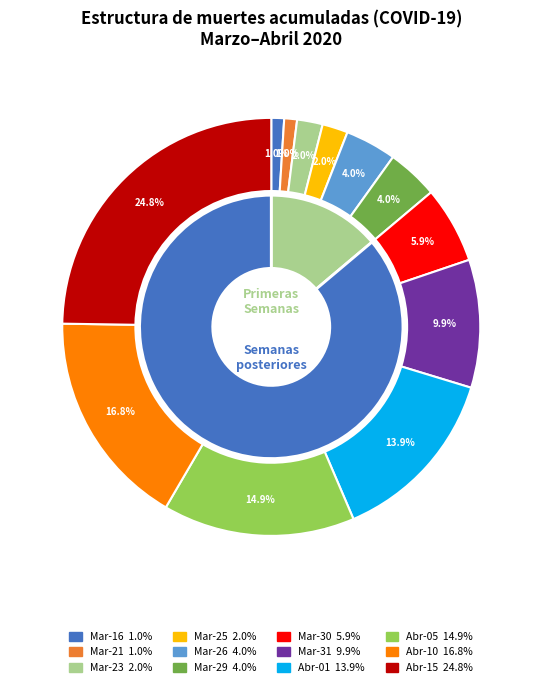

Which category has the biggest portion of the pie?

2020-04-15